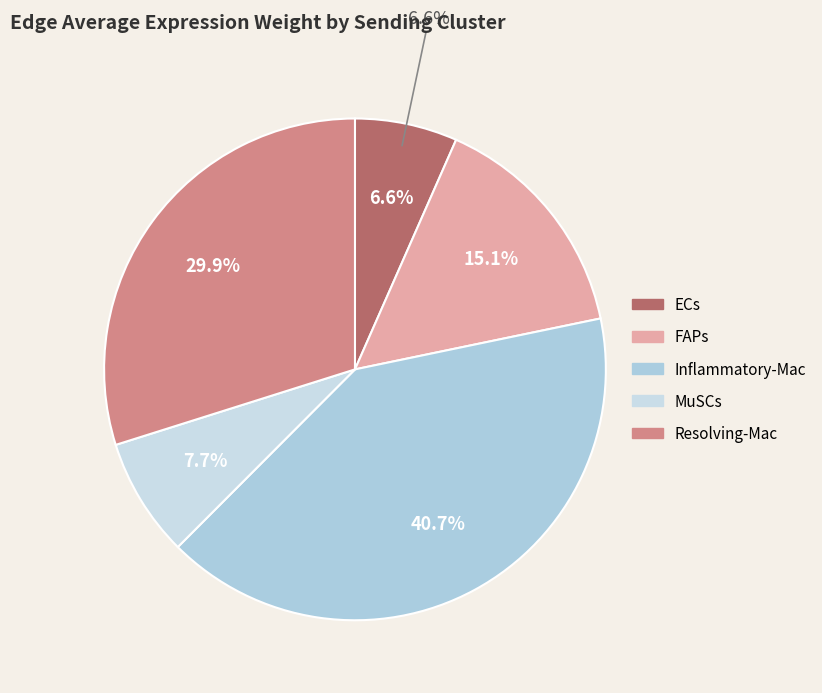

To the nearest percent, what percentage of the pie is Inflammatory-Mac?

41%